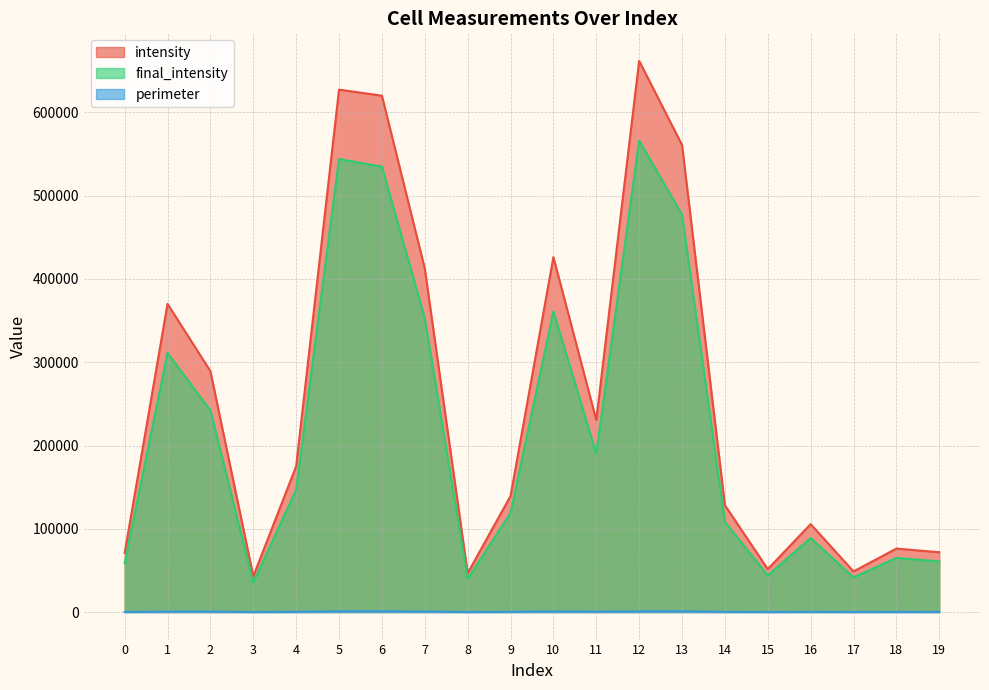

Reading left to right, transcribe all the data shown in this chart.

intensity: 0=70878.8	1=370140.0	2=289285.9	3=42883.1	4=175078.2	5=627424.1	6=620147.8	7=412621.6	8=46638.6	9=139304.5	10=426232.1	11=230603.6	12=661943.4	13=560968.6	14=128276.2	15=51533.1	16=105562.9	17=48765.2	18=76173.5	19=71814.5
final_intensity: 0=58741.5	1=311161.5	2=242112.4	3=35499.2	4=146894.7	5=544076.1	6=534885.9	7=352911.8	8=39975.6	9=118896.9	10=361035.3	11=190195.3	12=566251.2	13=477136.5	14=108242.9	15=43976.1	16=88880.3	17=41631.8	18=65049.6	19=60816.4
perimeter: 0=143.5	1=458.9	2=483.5	3=94.1	4=264.1	5=876.2	6=957.0	7=620.1	8=91.1	9=242.4	10=761.4	11=482.8	12=809.2	13=927.8	14=224.6	15=89.8	16=231.3	17=91.0	18=154.9	19=113.8